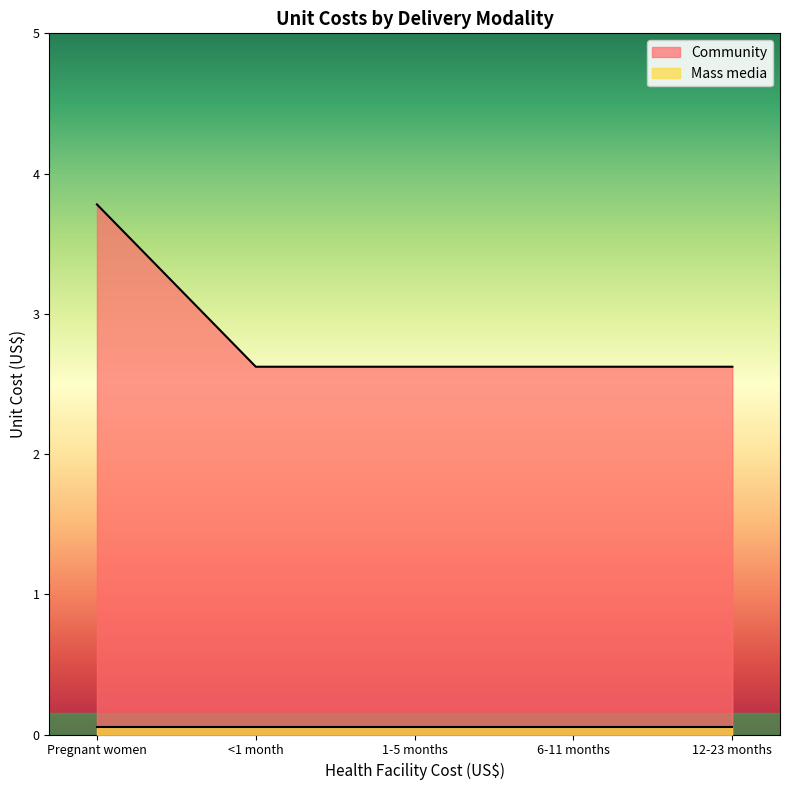

Rank the series at 6-11 months from lowest to highest value.

Mass media, Community